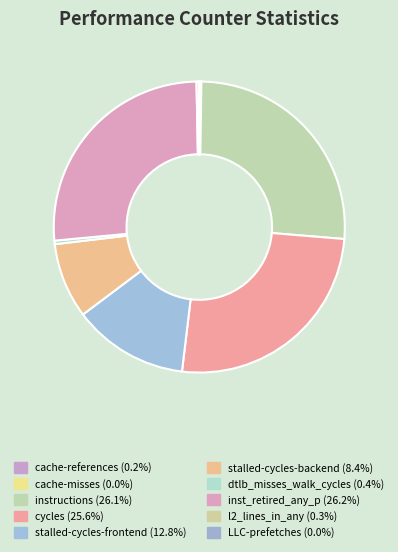

Which category has the biggest portion of the pie?

inst_retired_any_p